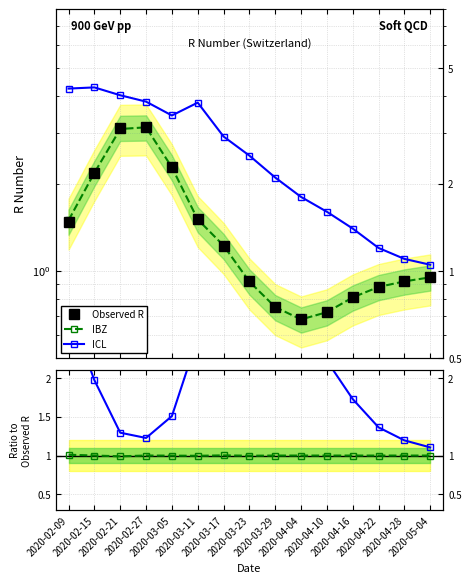

The value of ICL at 2020-04-28 is 1.6. True or false?

False